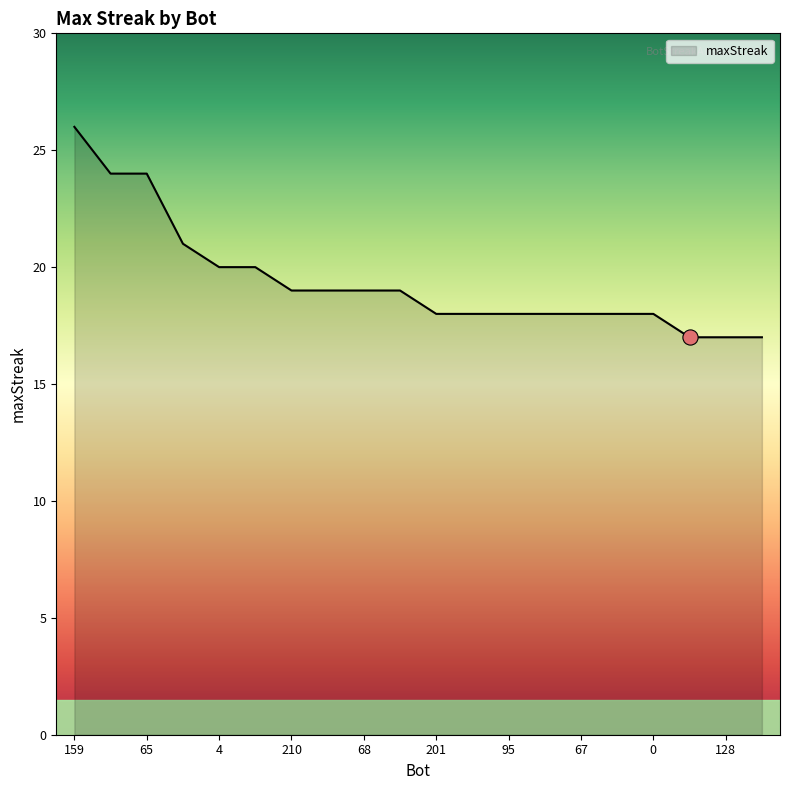

What is the greatest value displayed?

26